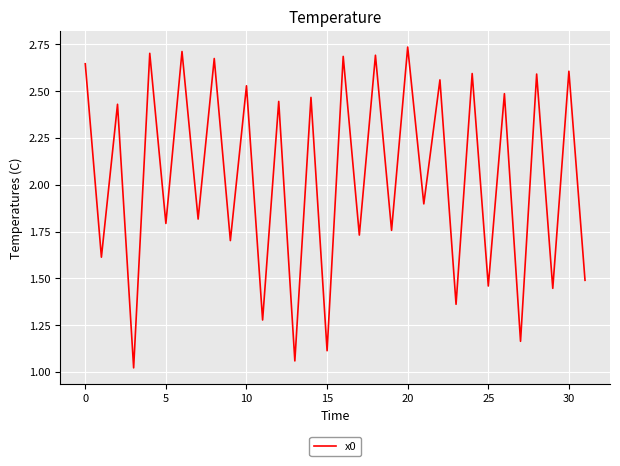

What is the smallest value displayed?

1.0